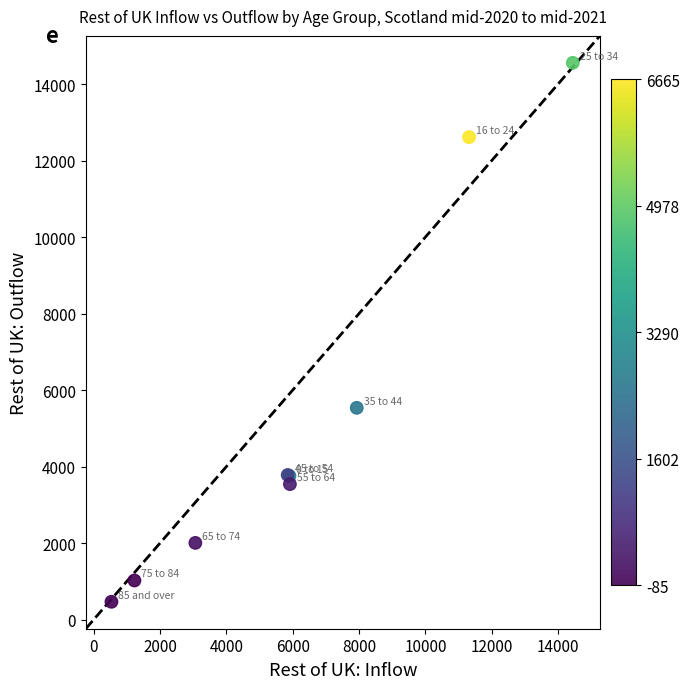

What Y value in the scatter plot is closest to 7511?

5537